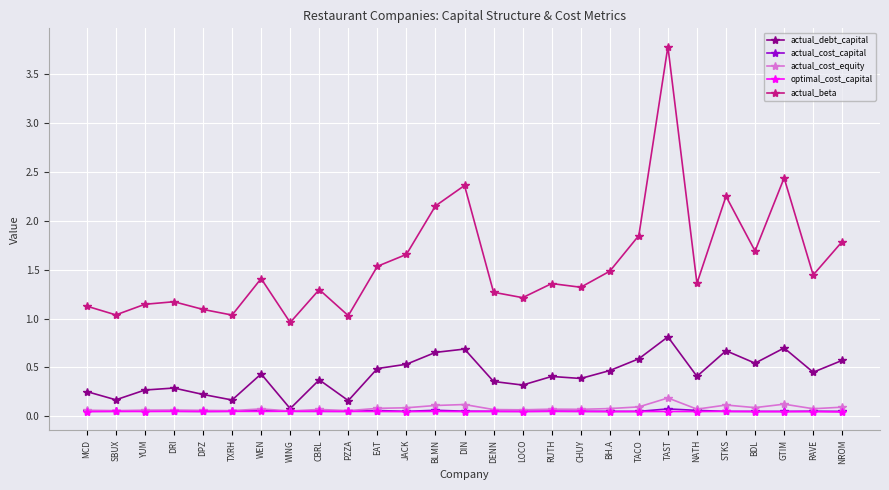

How many lines are shown in the chart?

5